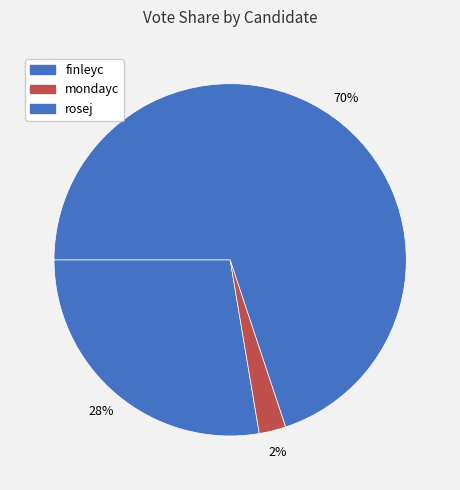

What is the ratio of the value at finleyc to the value at mondayc?

11.2